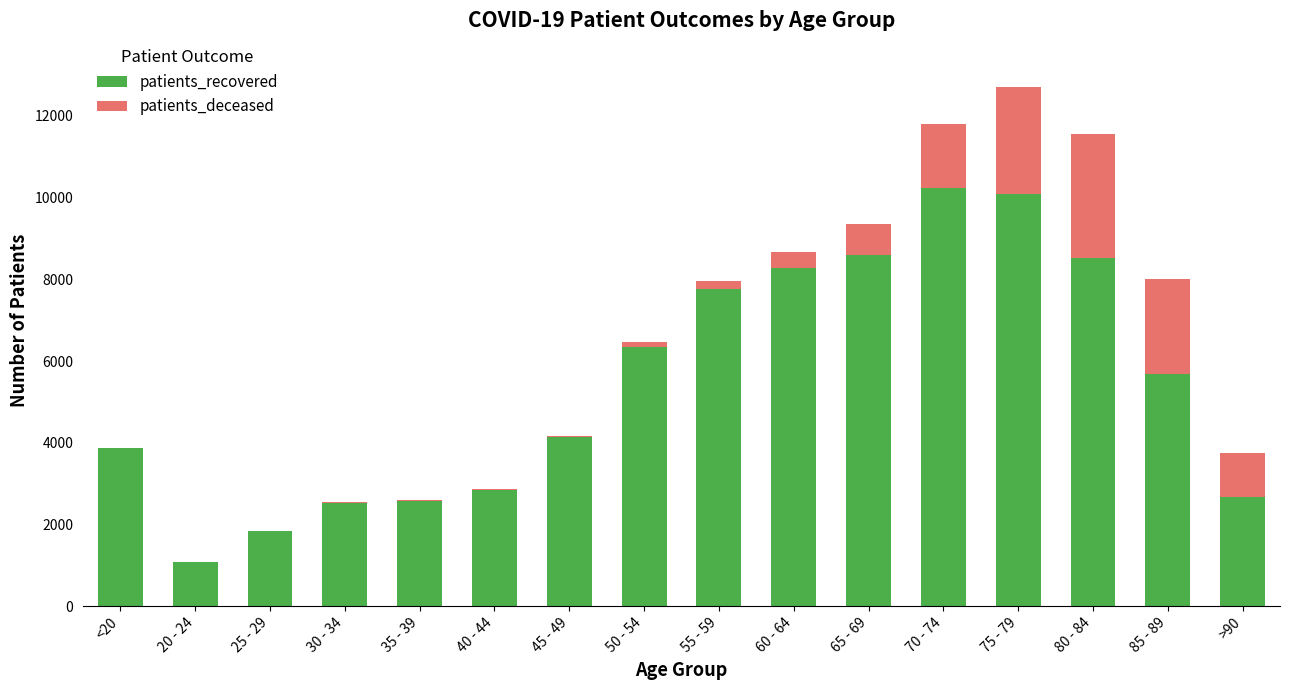

What value does the patients_recovered series have at 70 - 74, to the nearest 100?

10200